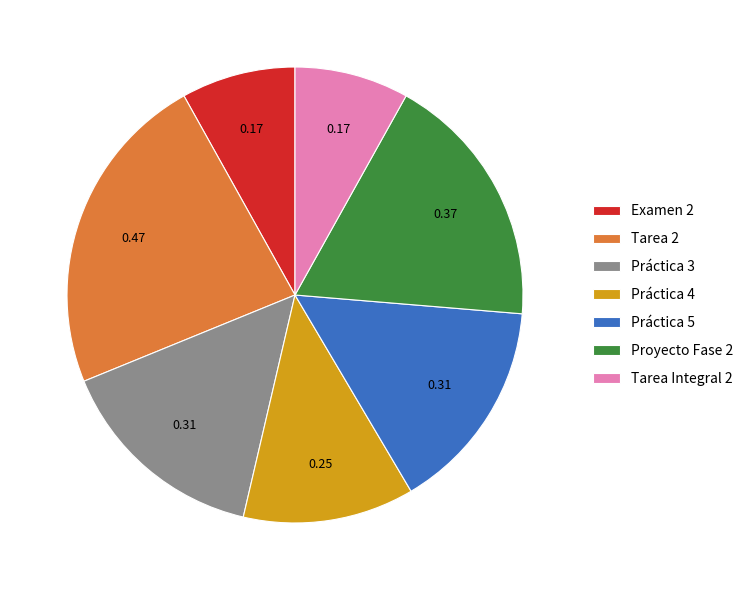

Between Práctica 3 and Proyecto Fase 2, which is larger?

Proyecto Fase 2